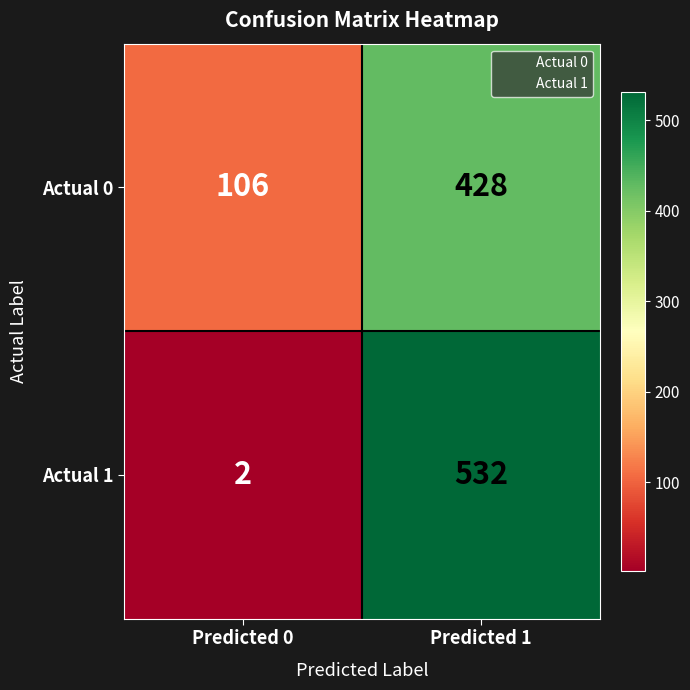

Rank the series at Predicted 0 from lowest to highest value.

Actual 1, Actual 0